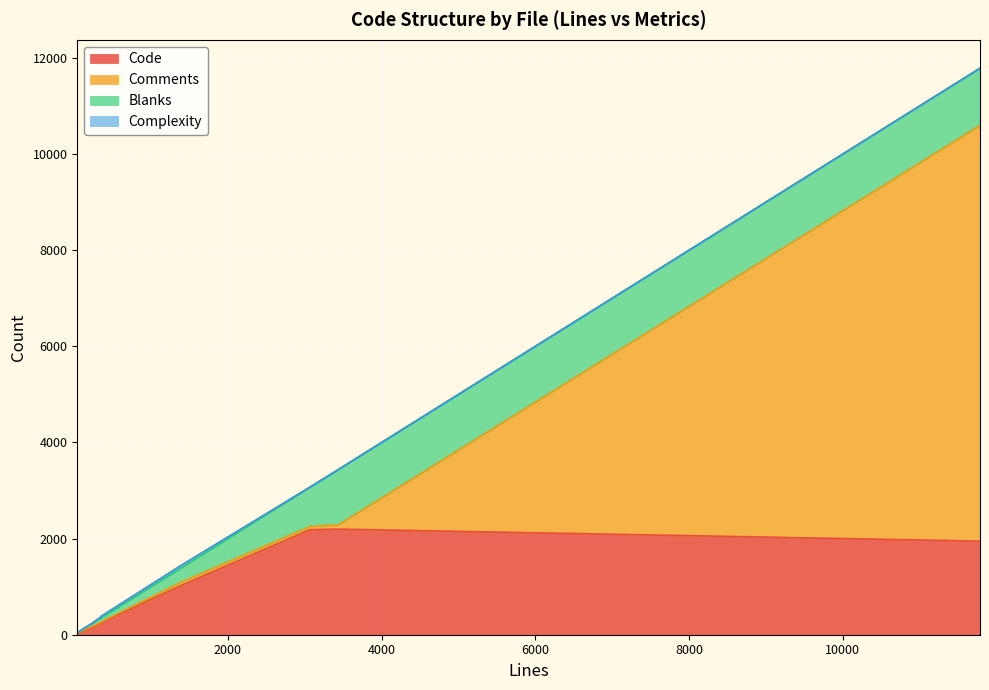

What are all the series names shown in the legend?

Code, Comments, Blanks, Complexity